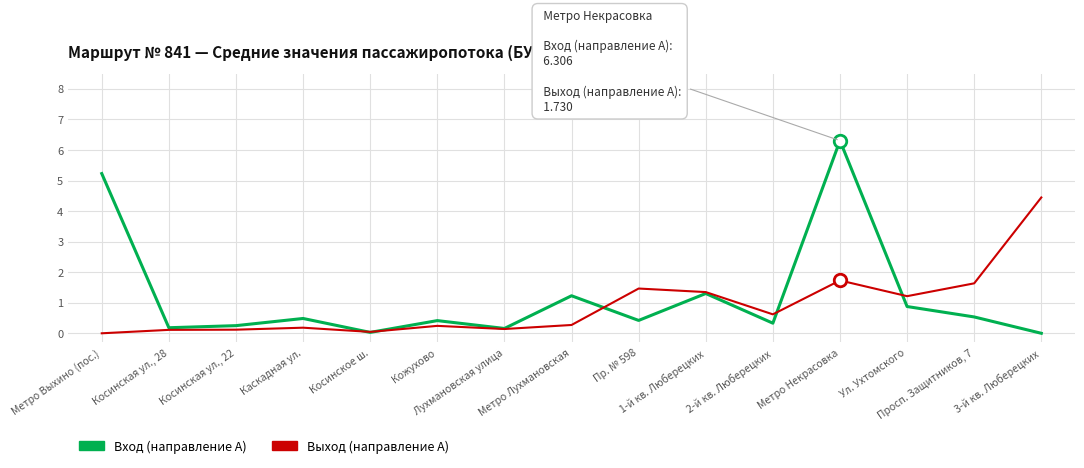

What is the maximum value shown in the chart?

6.3